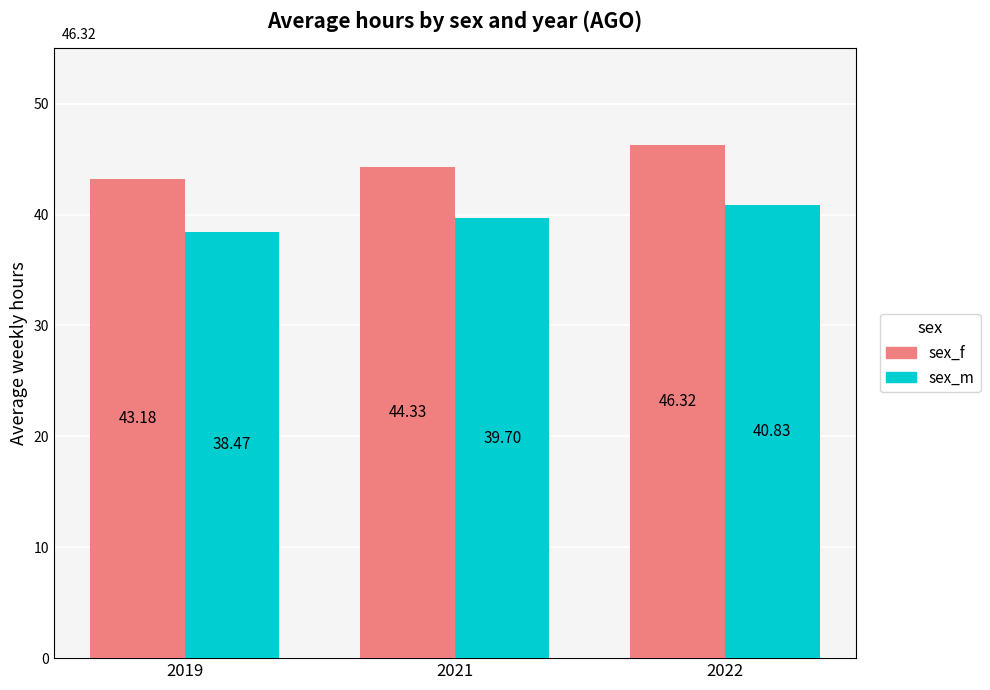

Rank the series at 2021 from highest to lowest value.

sex_f, sex_m